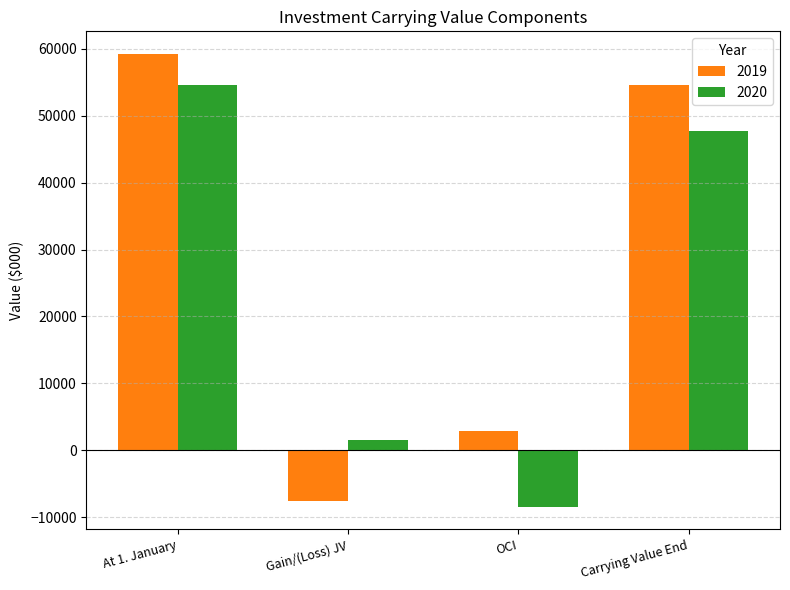

Reading left to right, transcribe all the data shown in this chart.

2019: At 1. January=59249	Gain/(Loss) JV=-7587	OCI=2873	Carrying Value End=54535
2020: At 1. January=54535	Gain/(Loss) JV=1586	OCI=-8448	Carrying Value End=47672